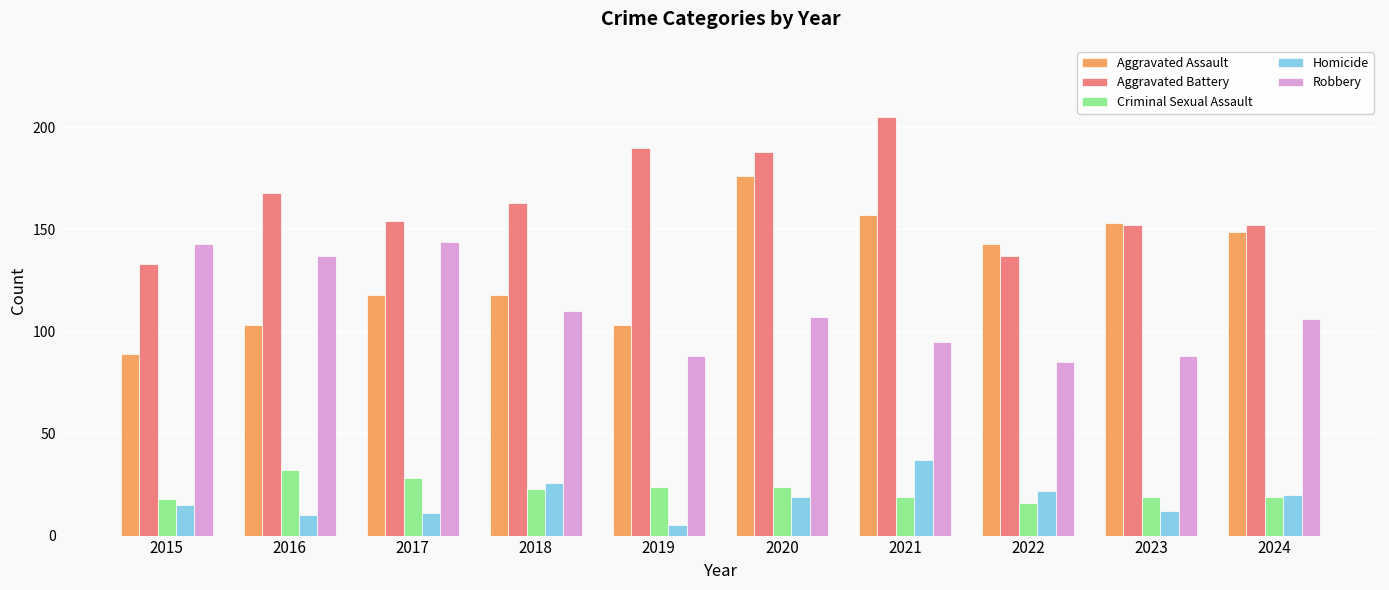

Reading left to right, what are all the values shown in this chart?

Aggravated Assault: 2015=89	2016=103	2017=118	2018=118	2019=103	2020=176	2021=157	2022=143	2023=153	2024=149
Aggravated Battery: 2015=133	2016=168	2017=154	2018=163	2019=190	2020=188	2021=205	2022=137	2023=152	2024=152
Criminal Sexual Assault: 2015=18	2016=32	2017=28	2018=23	2019=24	2020=24	2021=19	2022=16	2023=19	2024=19
Homicide: 2015=15	2016=10	2017=11	2018=26	2019=5	2020=19	2021=37	2022=22	2023=12	2024=20
Robbery: 2015=143	2016=137	2017=144	2018=110	2019=88	2020=107	2021=95	2022=85	2023=88	2024=106